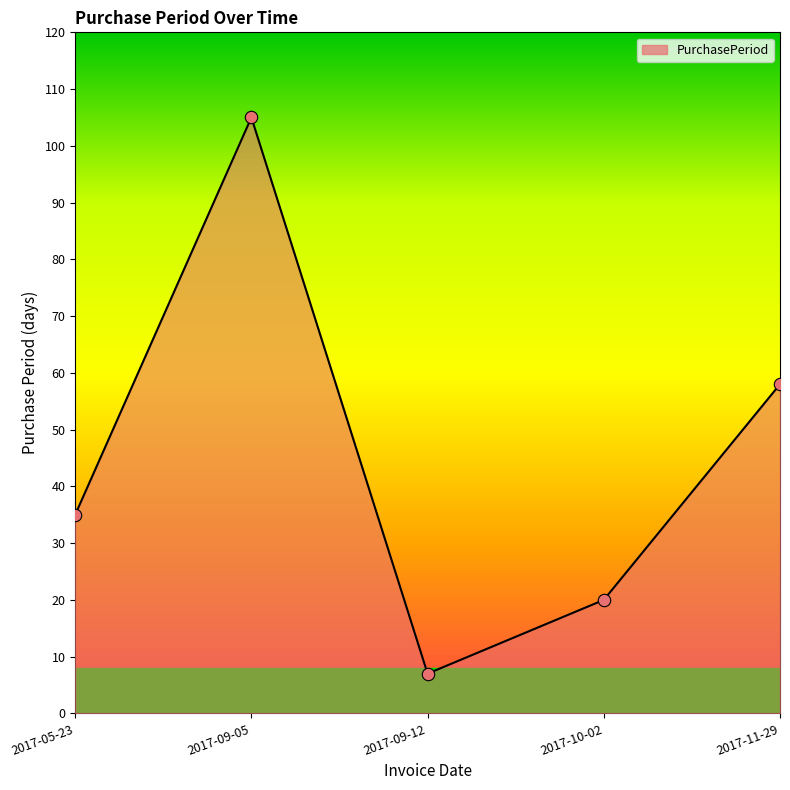

What is the change in value from 2017-09-05 to 2017-11-29?

-47